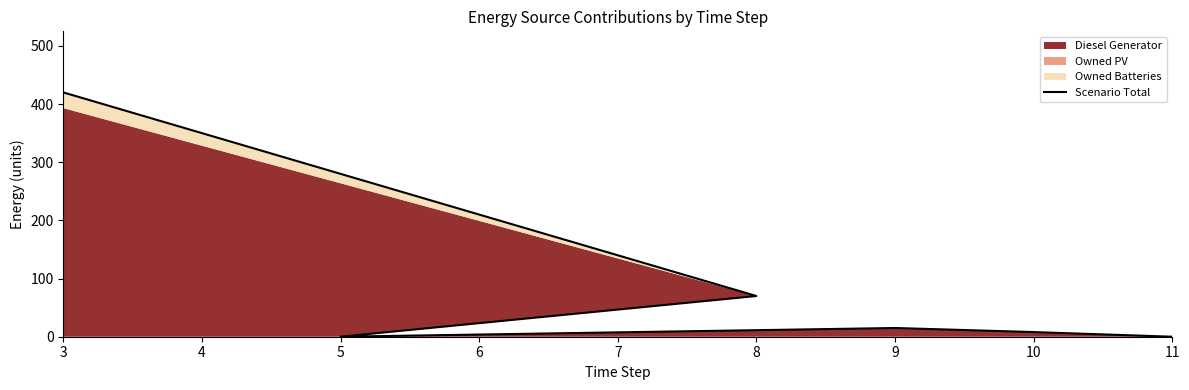

What is the sum of the values at 3 and 7?

428.0